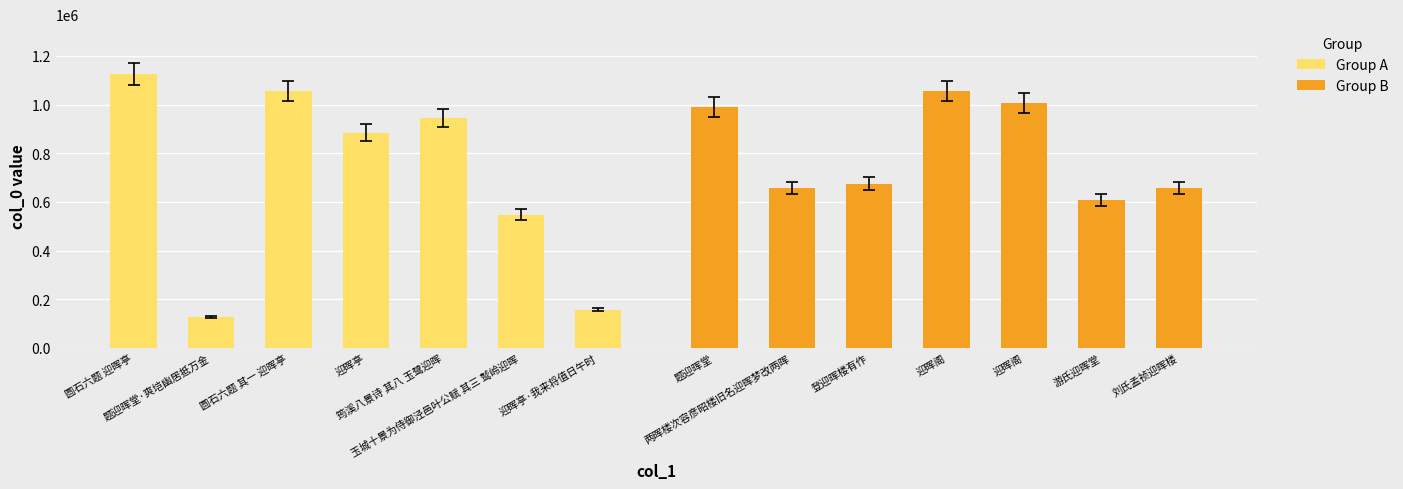

What is the spread (max minus min) of values at 迎晖亭?

171986